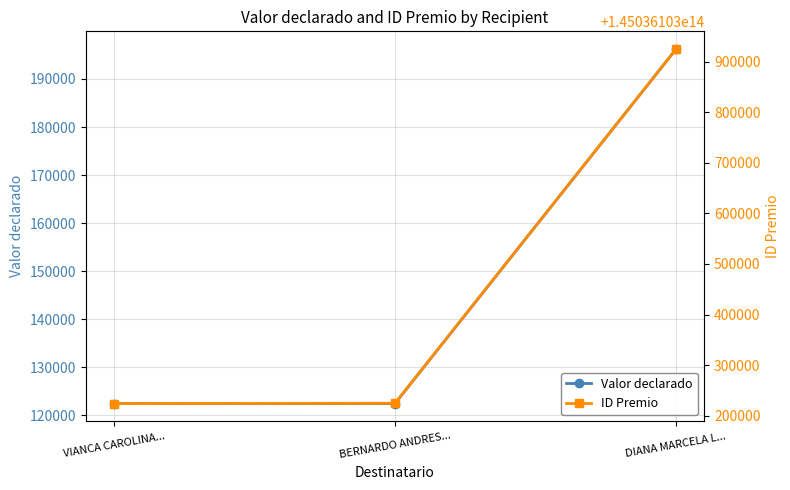

Is it true that ID Premio equals 145036103224623 at BERNARDO ANDRES...?

True